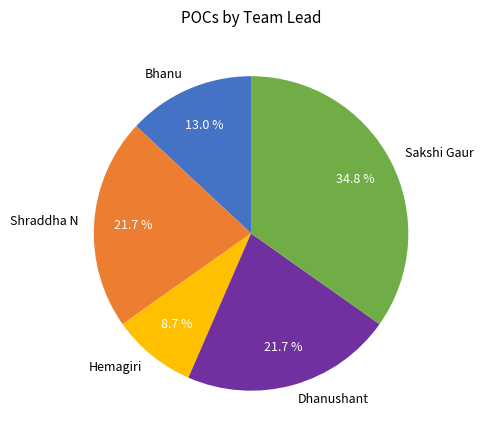

To the nearest percent, what is the difference between the largest and smallest slice percentages?

26%